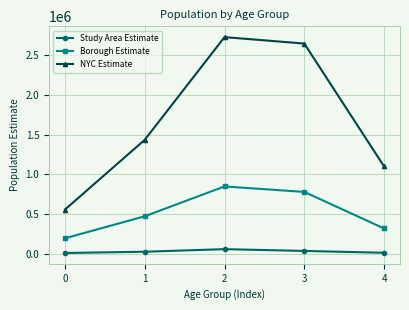

What is the maximum value for NYC Estimate?

2727084